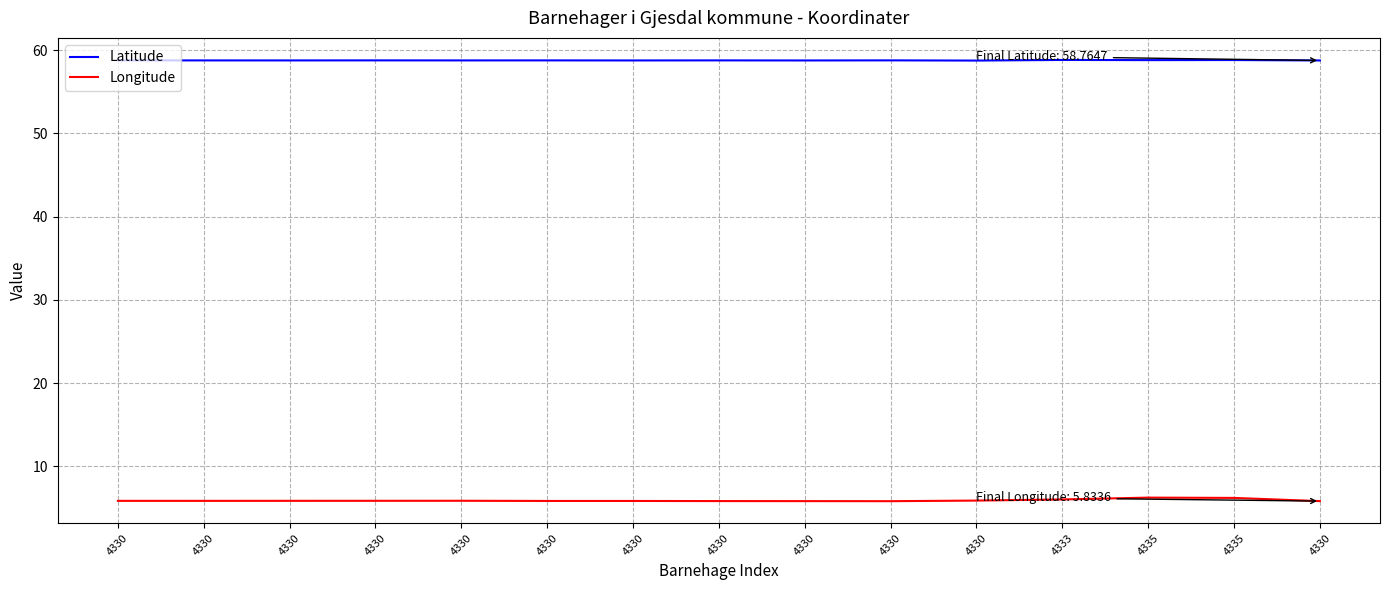

List the series in order of their overall mean, lowest first.

Longitude, Latitude